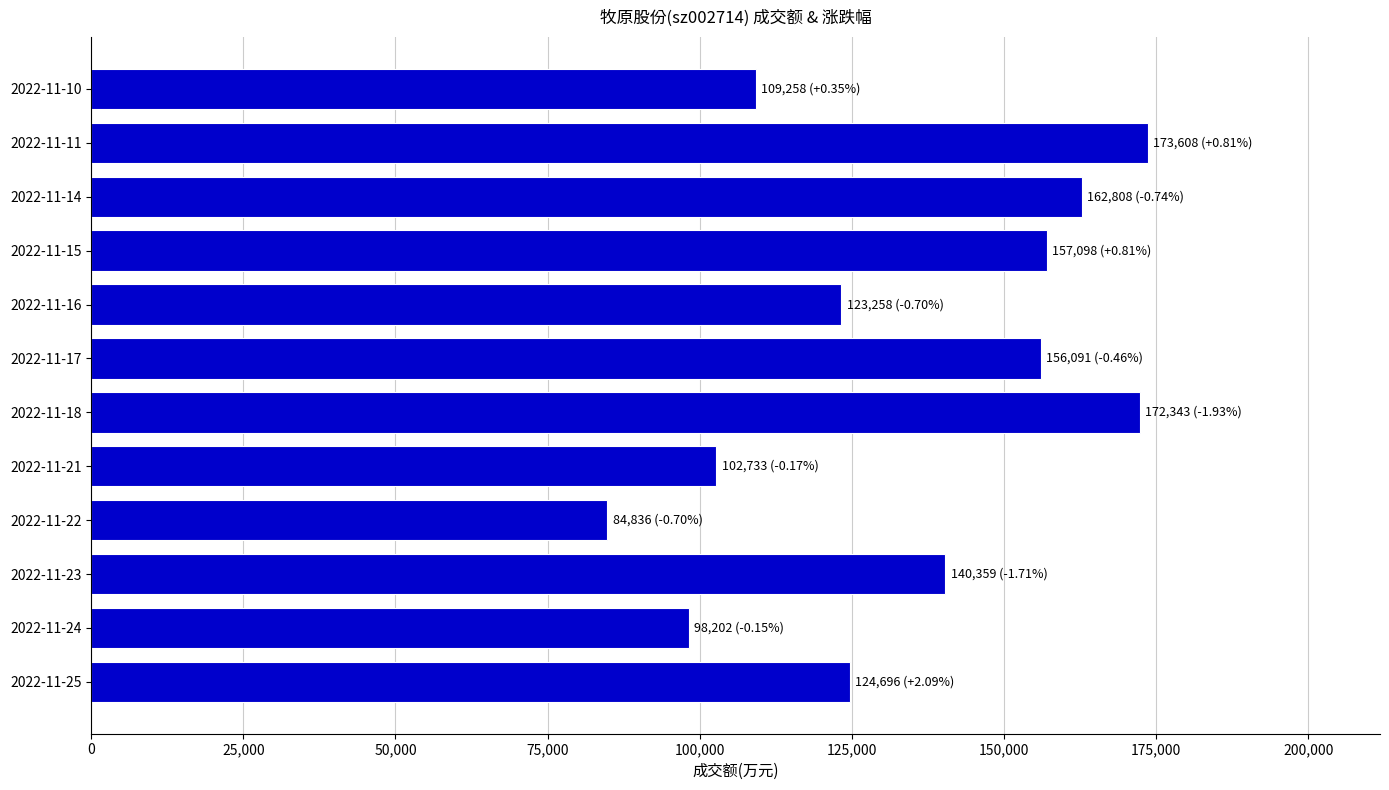

What value does the data have at 2022-11-18, to the nearest 100?

172300